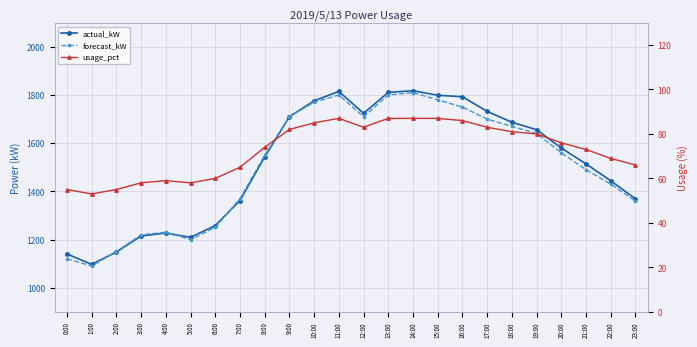

Which category has the highest value in the forecast_kW series?

14:00